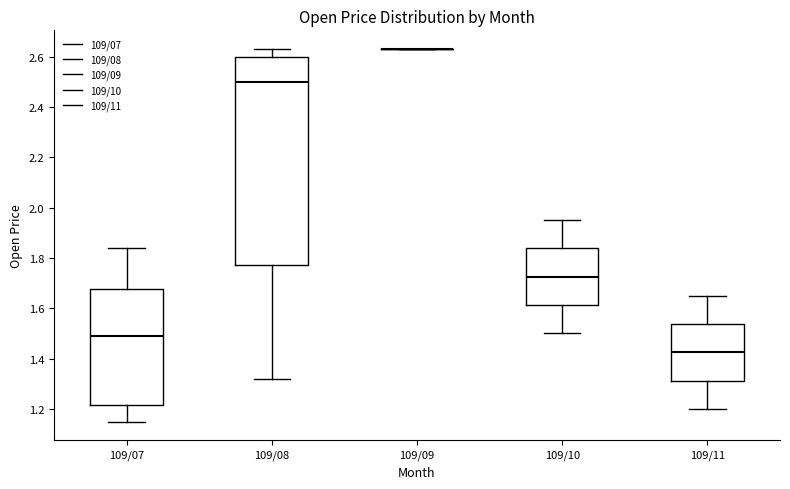

Where is the lower edge of the box for 109/11 on the y-axis? The values are not printed on the chart, so give them approximately, as read against the axis.

1.32